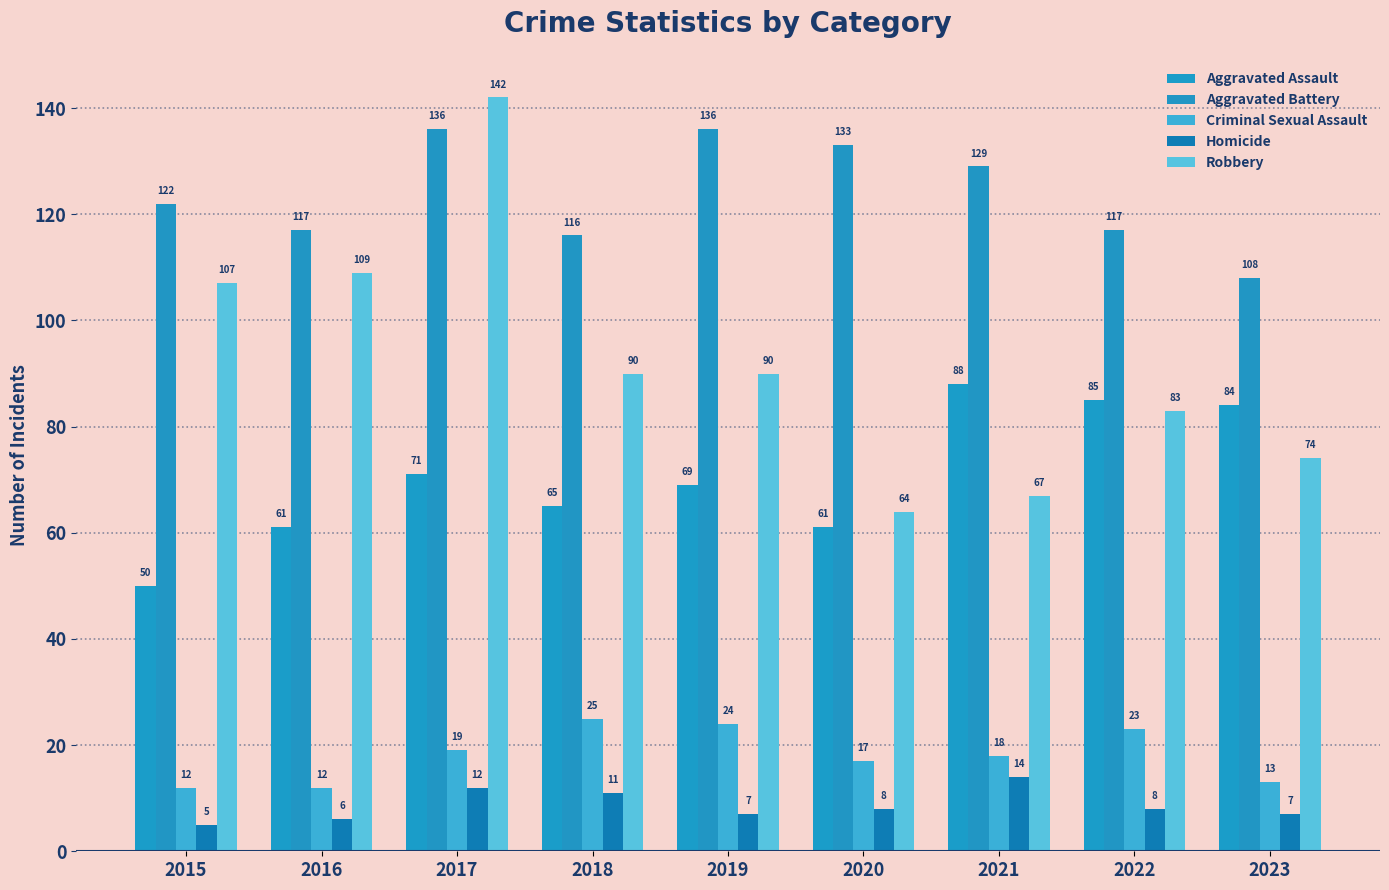

At which category is the sum across all series the highest?

2017